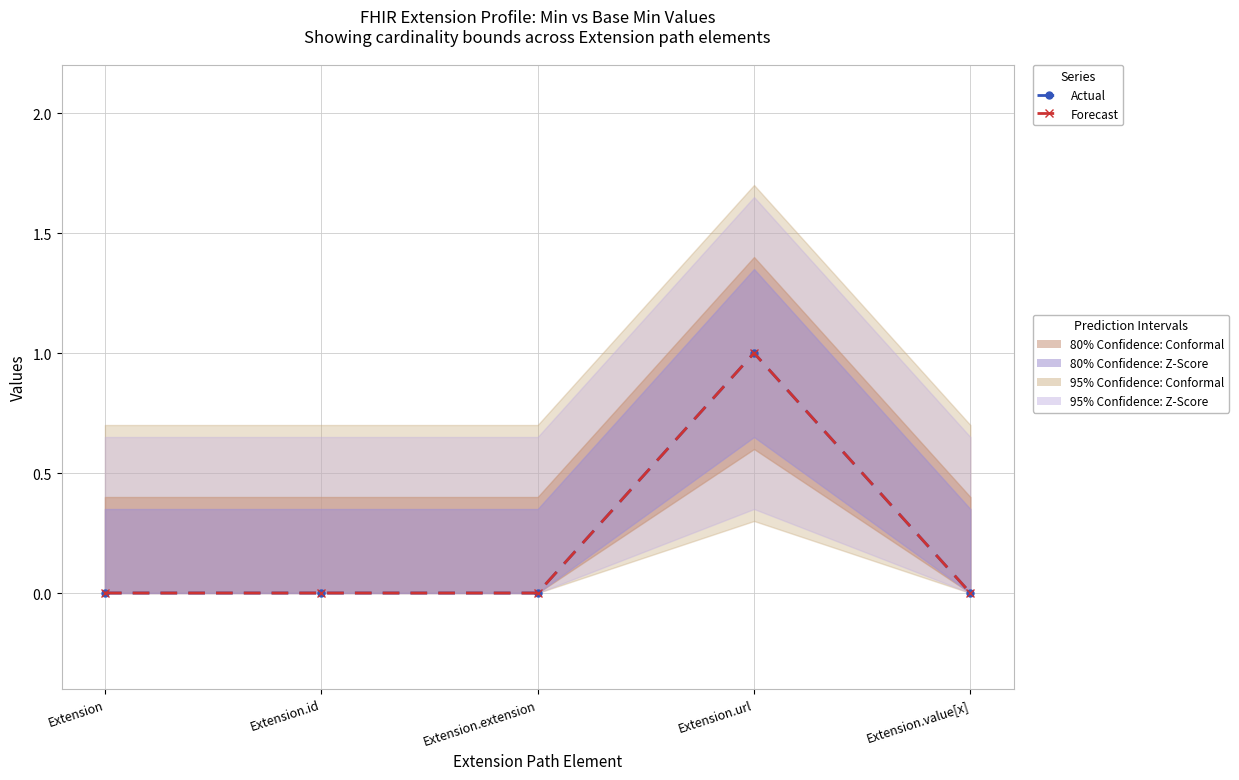

Where is the first local maximum for Actual (Min)?

Extension.url